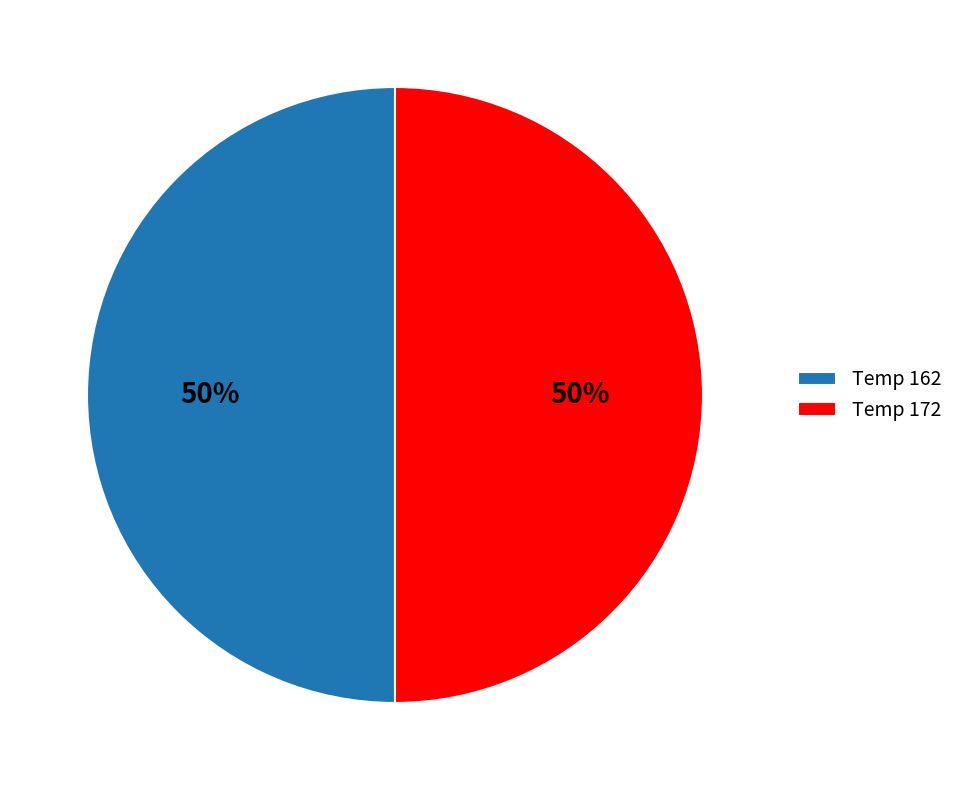

The Temp 172 slice represents 50% of the pie. True or false?

True